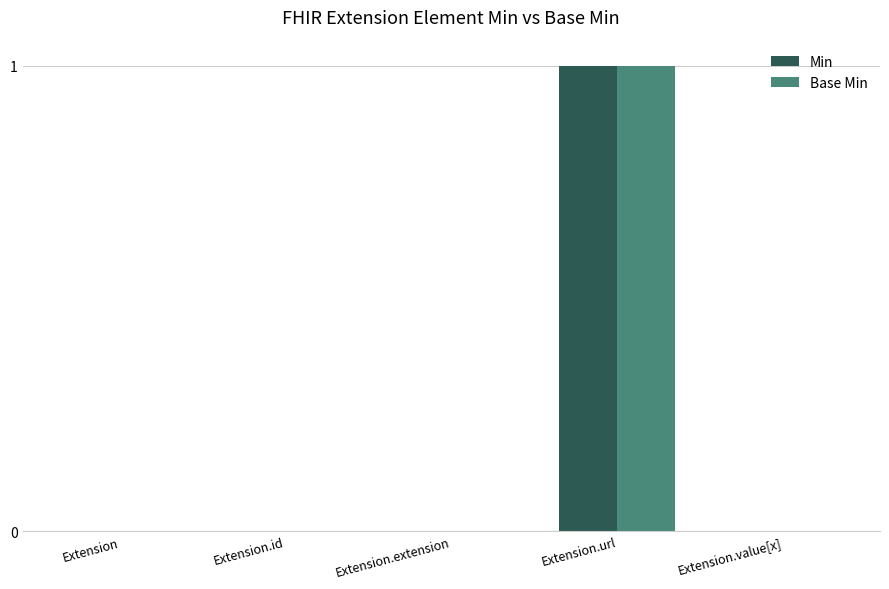

Reading right to left, what are all the values shown in this chart?

Min: Extension.value[x]=0	Extension.url=1	Extension.extension=0	Extension.id=0	Extension=0
Base Min: Extension.value[x]=0	Extension.url=1	Extension.extension=0	Extension.id=0	Extension=0